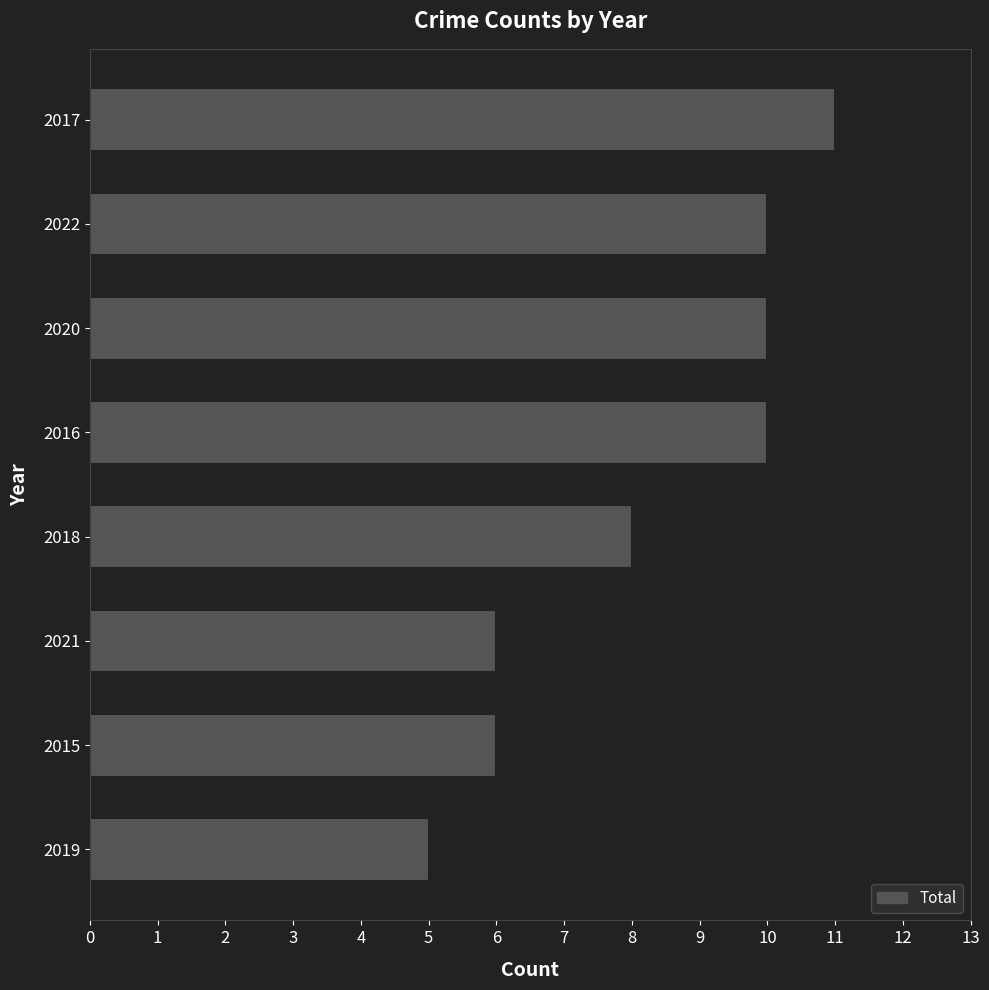

What is the ratio of the value at 2019 to the value at 2022?

0.5